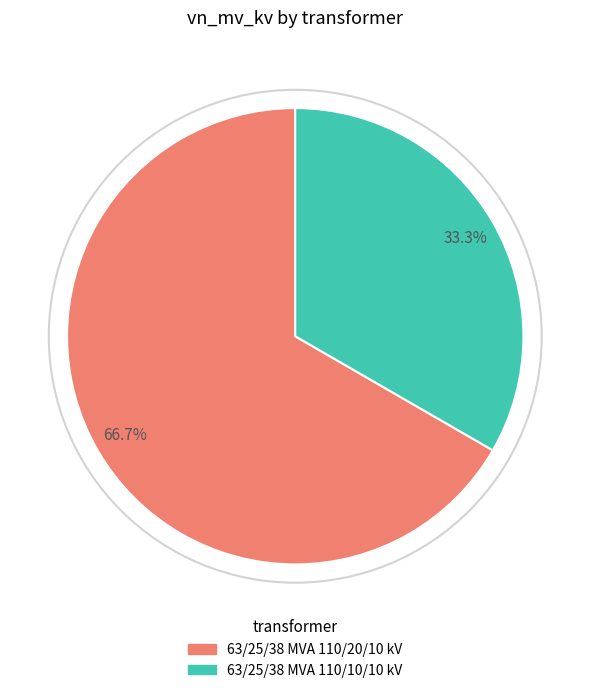

To the nearest percent, what is the difference between the largest and smallest slice percentages?

33%